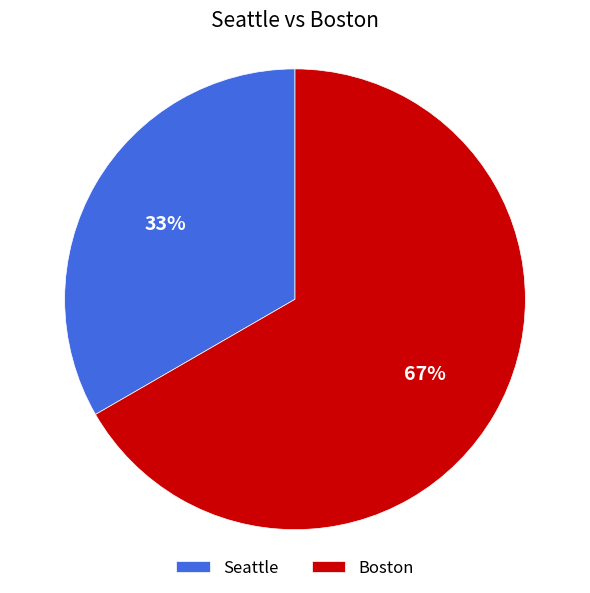

Rank the categories by value from lowest to highest.

Seattle, Boston